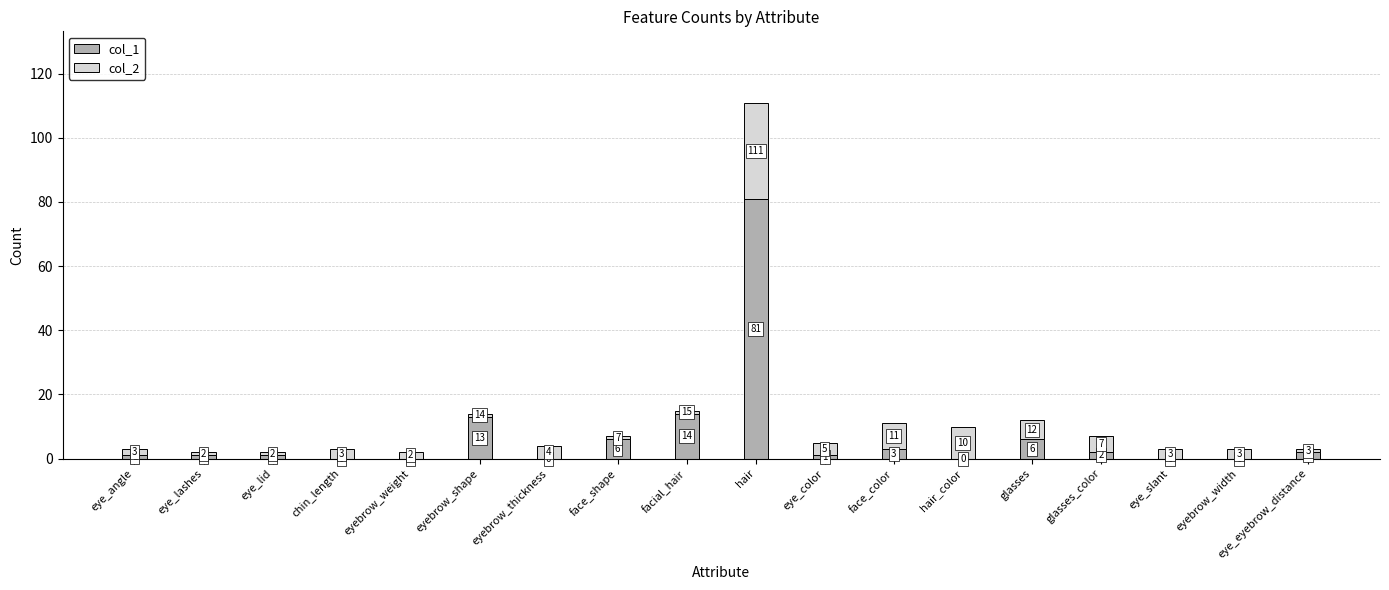

At which category is the sum across all series the highest?

hair